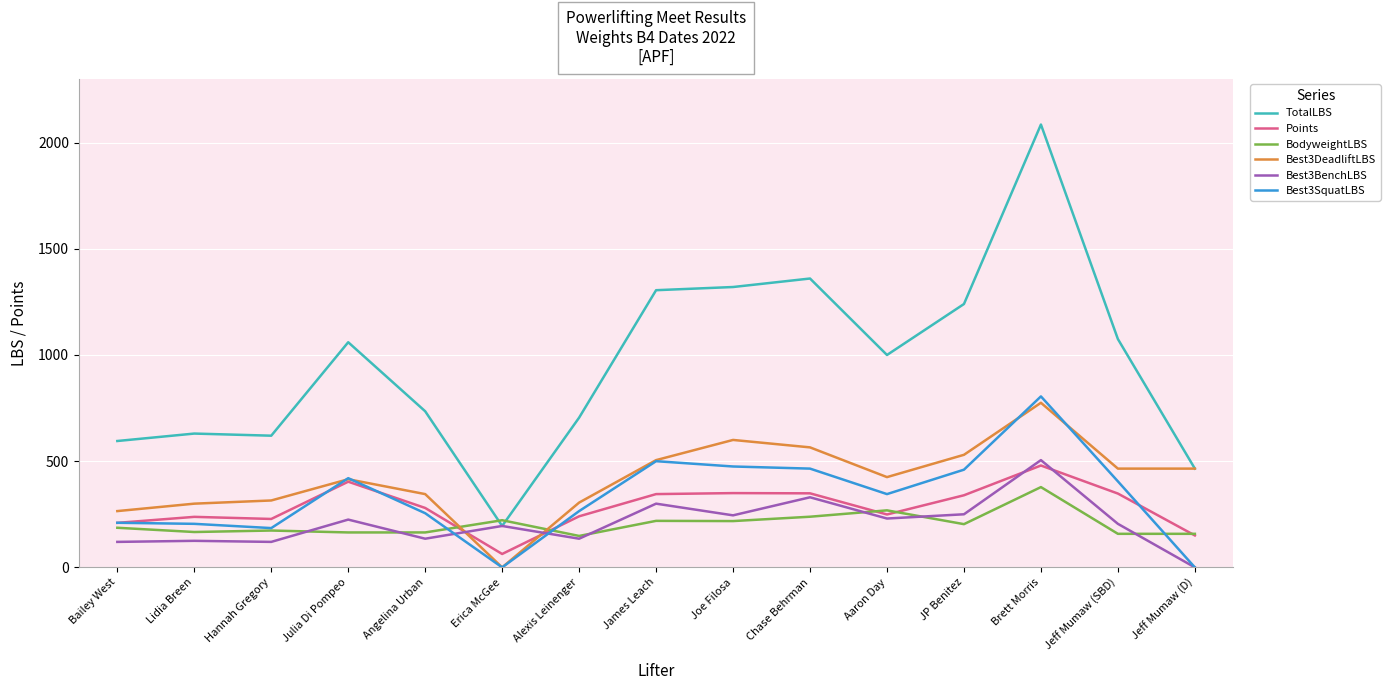

What is the sum of the BodyweightLBS values at Erica McGee and Chase Behrman?

460.5